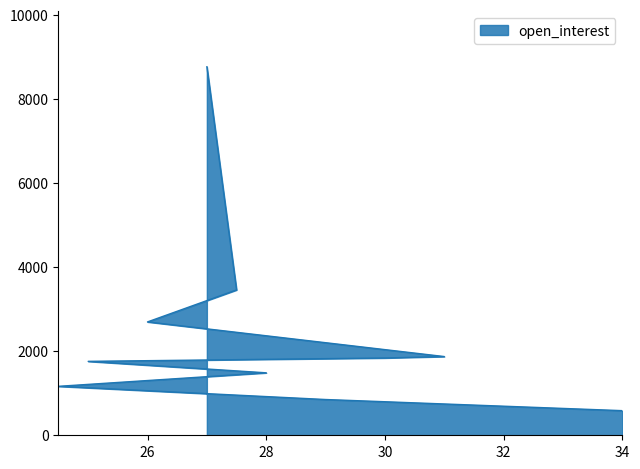

Rank the categories by value from lowest to highest.

34, 29, 24.5, 28, 25, 30, 31, 26, 27.5, 27